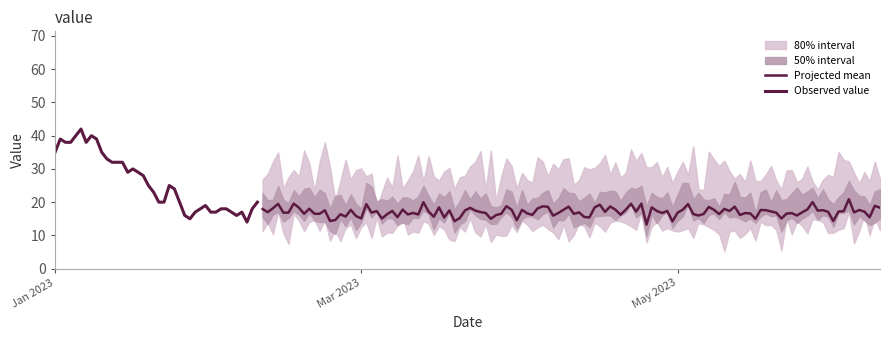

How many points are higher than both their immediate neighbors (excluding endpoints)?

7